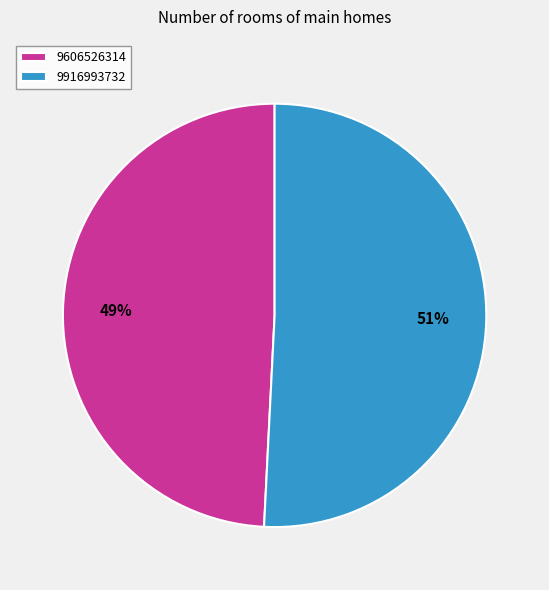

Approximately how many times larger is the value at 9606526314 compared to 9916993732?

1.0